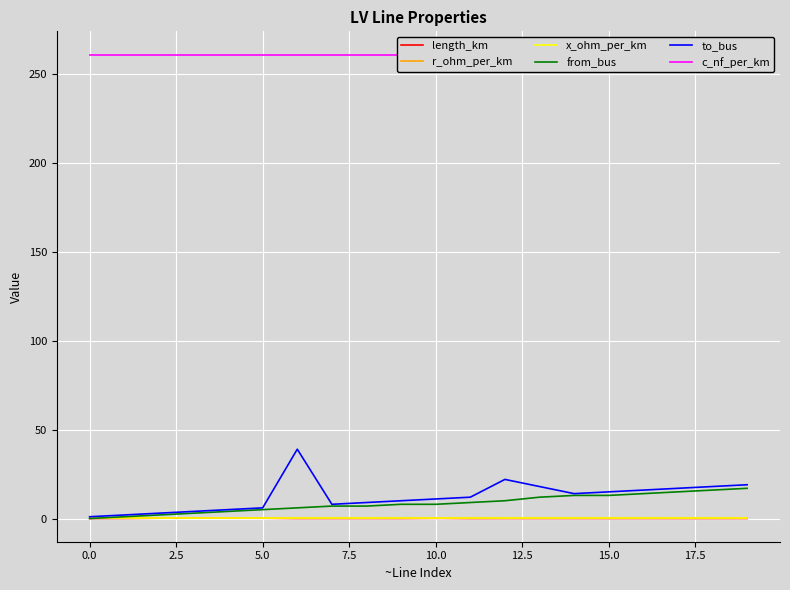

Between 17 and 15.0, which is larger?

15.0